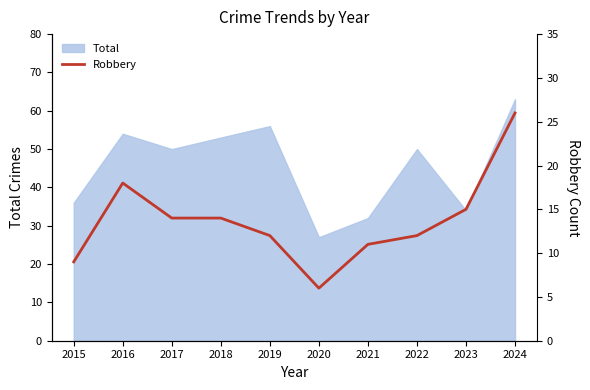

The value of Total at 2021 is 32. True or false?

True